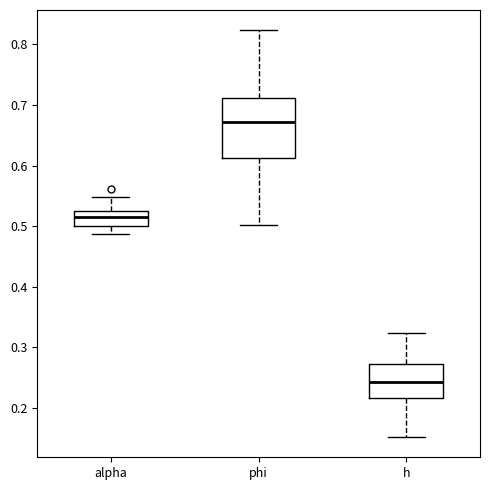

Where is the lower edge of the box for phi on the y-axis? The values are not printed on the chart, so give them approximately, as read against the axis.

0.61